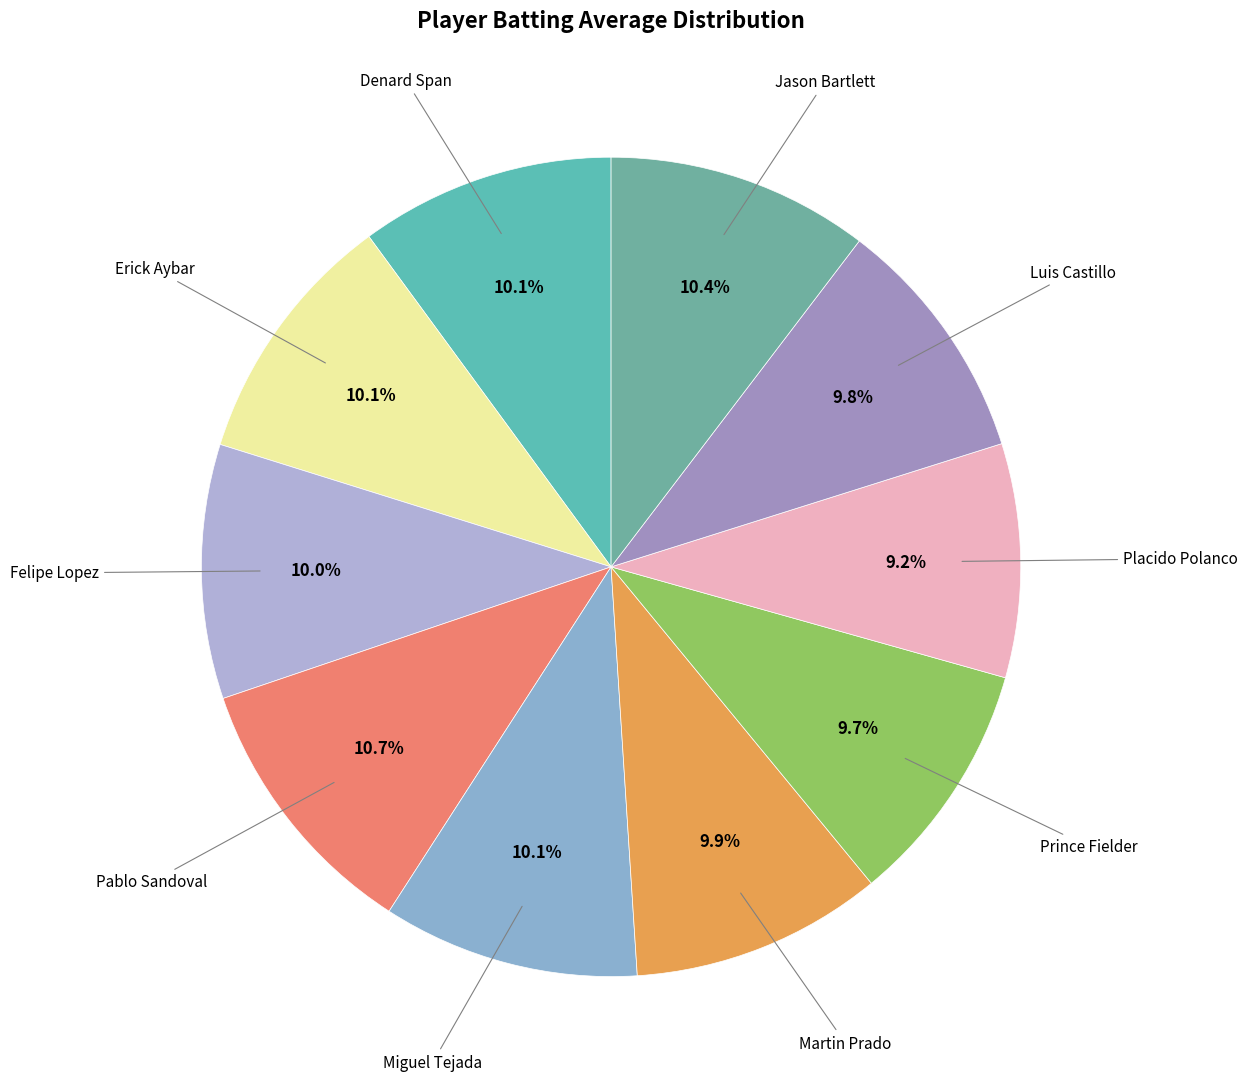

Which slice is the largest?

Pablo Sandoval